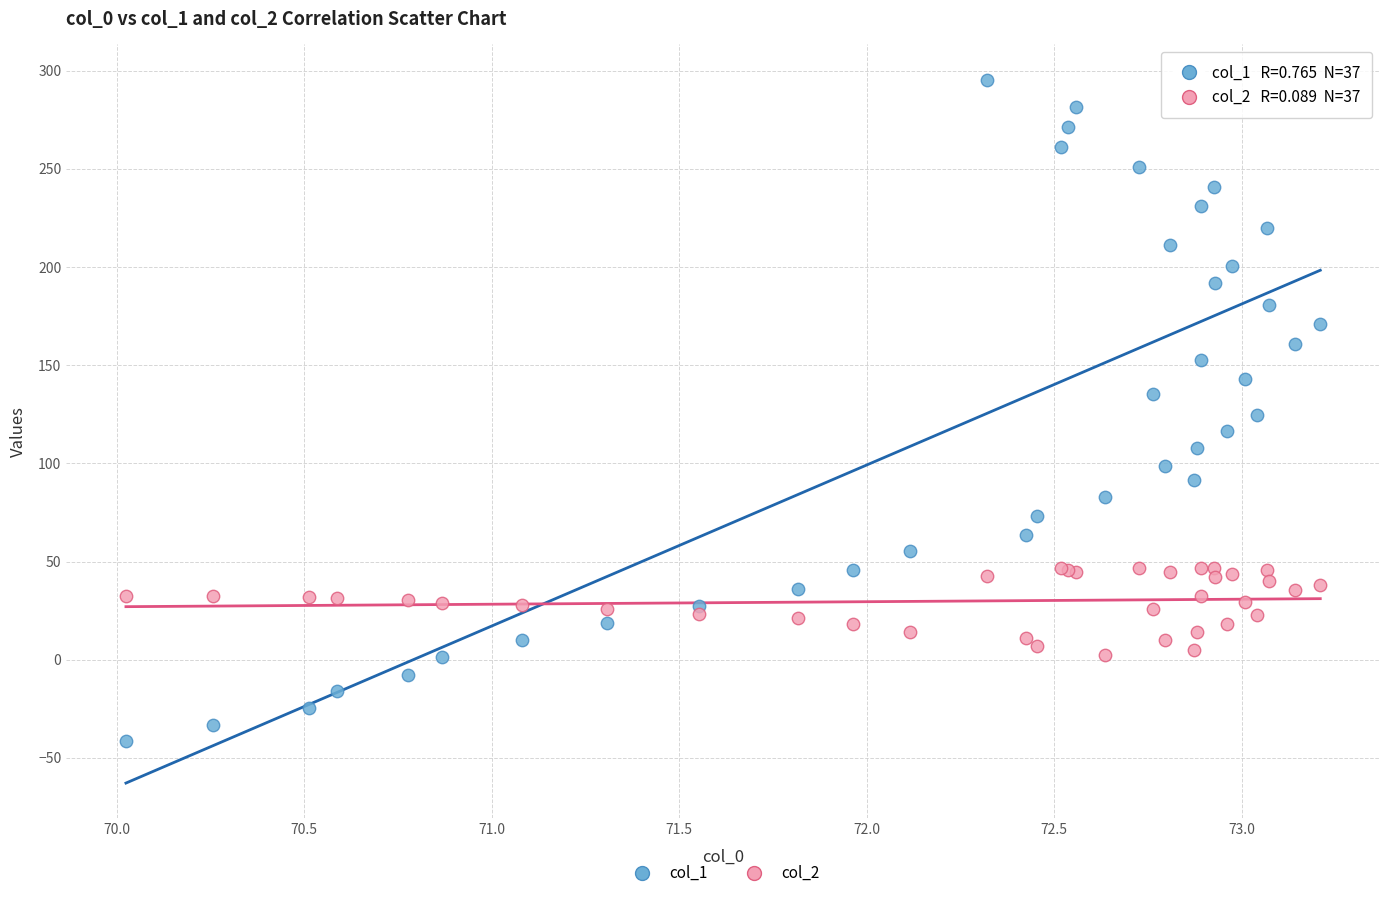

What is the X range (max minus min) for the scatter plot?

3.2